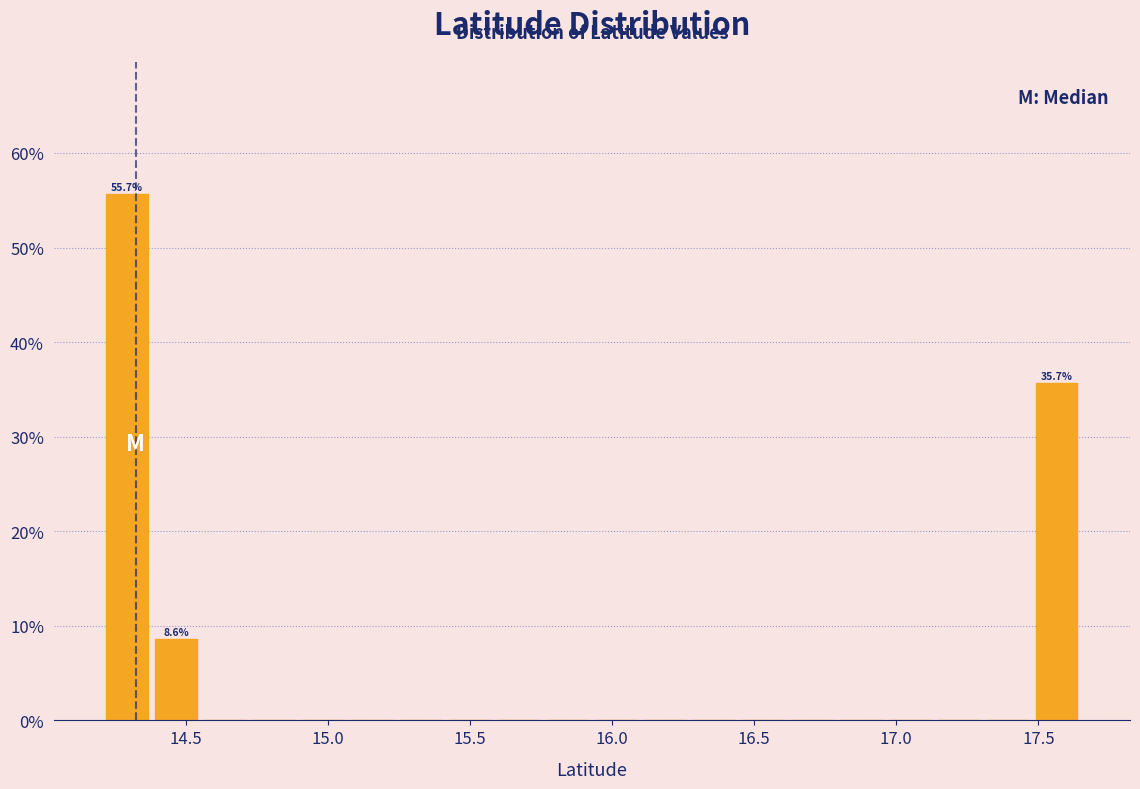

Around what value on the x-axis is the tallest bar? Give the approximate position of its centre, as read against the axis.

14.30